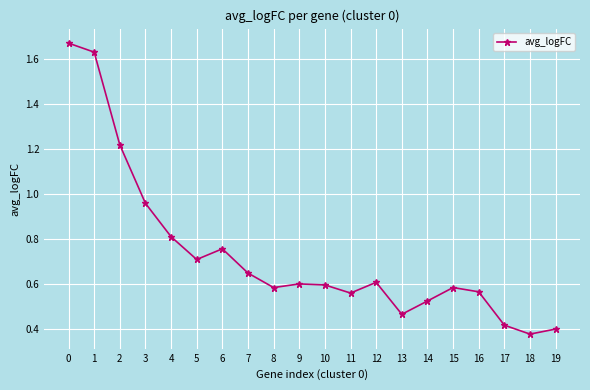

What is the difference between the maximum and minimum values?

1.3